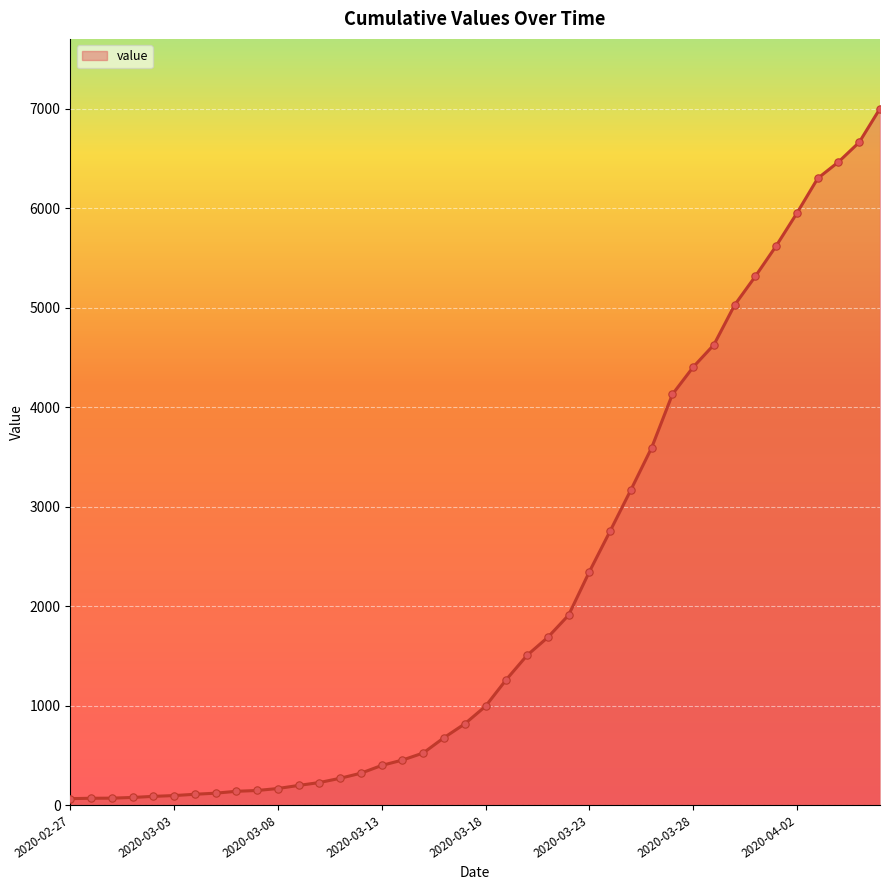

What is the greatest value displayed?

7003